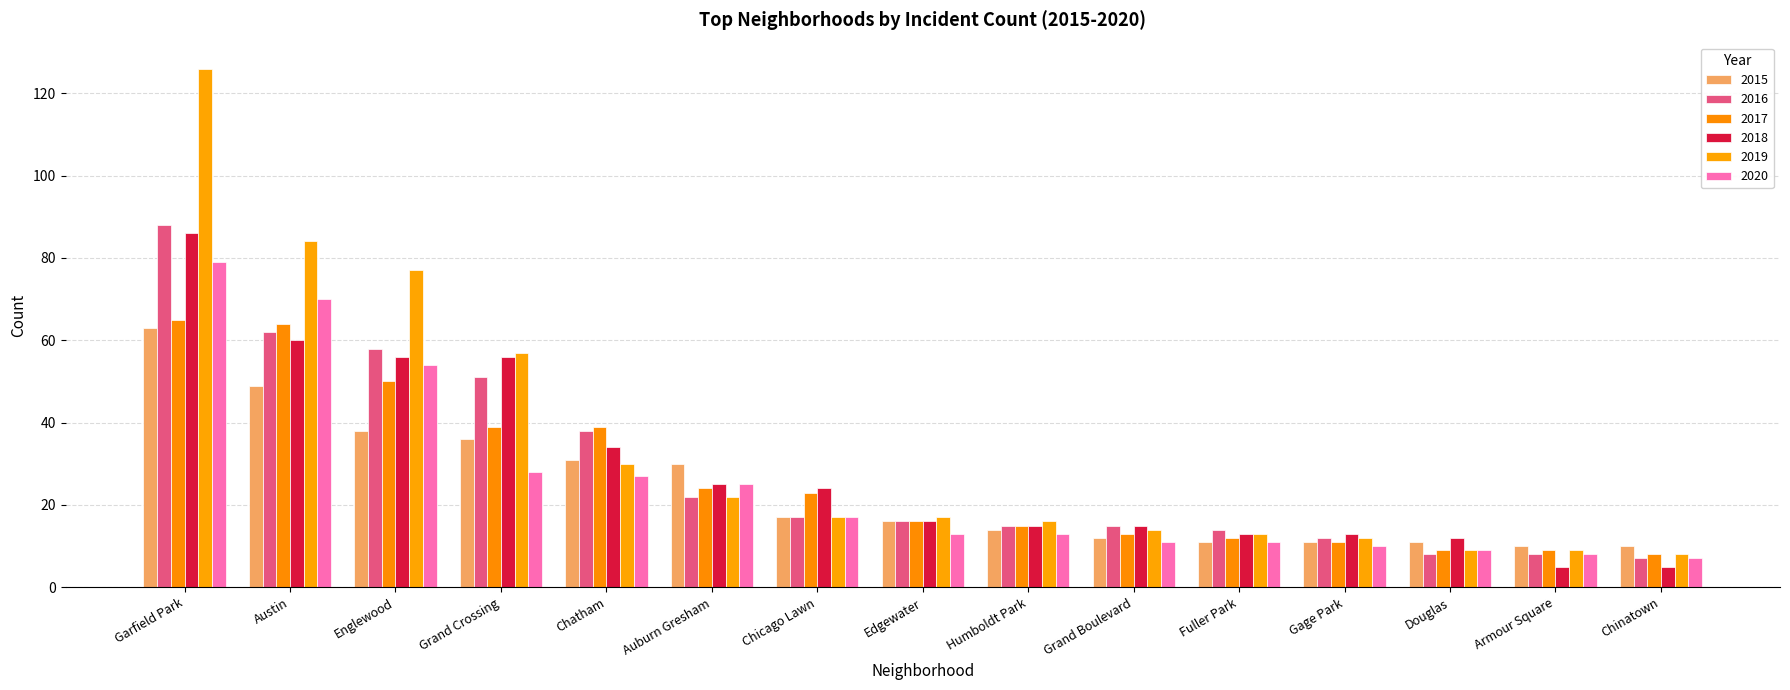

What is the difference between the 2015 values at Humboldt Park and Fuller Park?

3